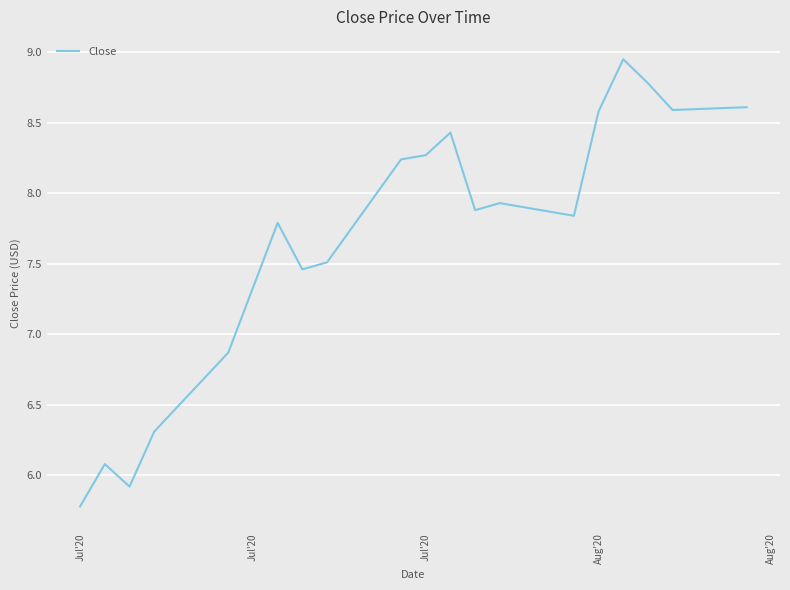

How many values are below 7?

5